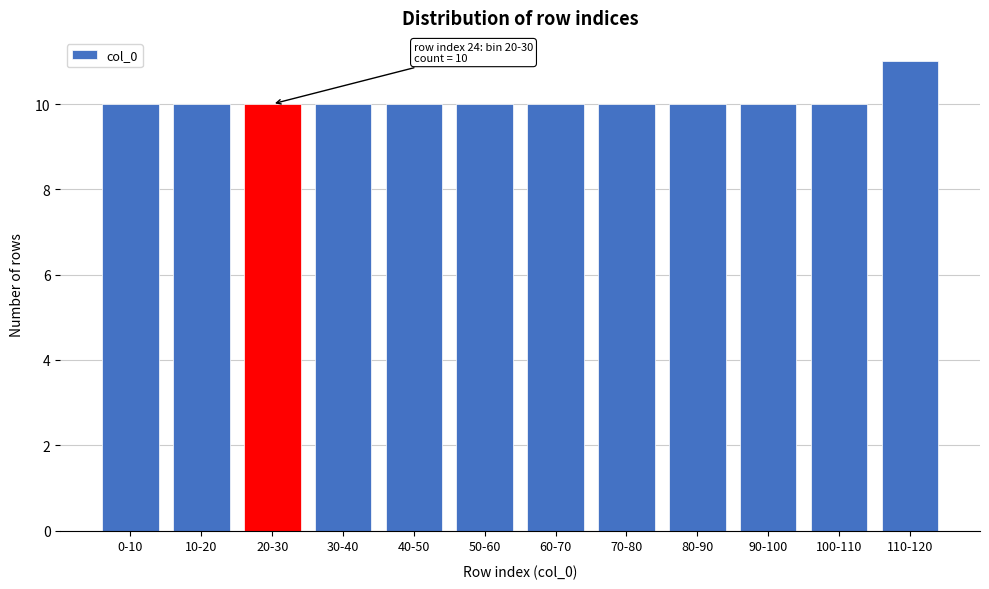

Reading right to left, transcribe all the data shown in this chart.

110-120=11	100-110=10	90-100=10	80-90=10	70-80=10	60-70=10	50-60=10	40-50=10	30-40=10	20-30=10	10-20=10	0-10=10